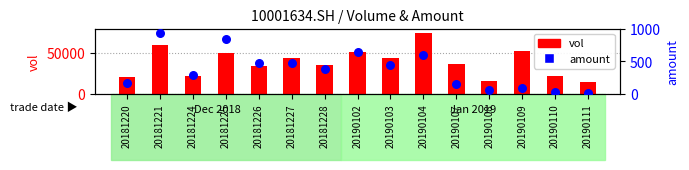

Is the value of vol at 20181225 greater than the value of amount at 20181226?

Yes